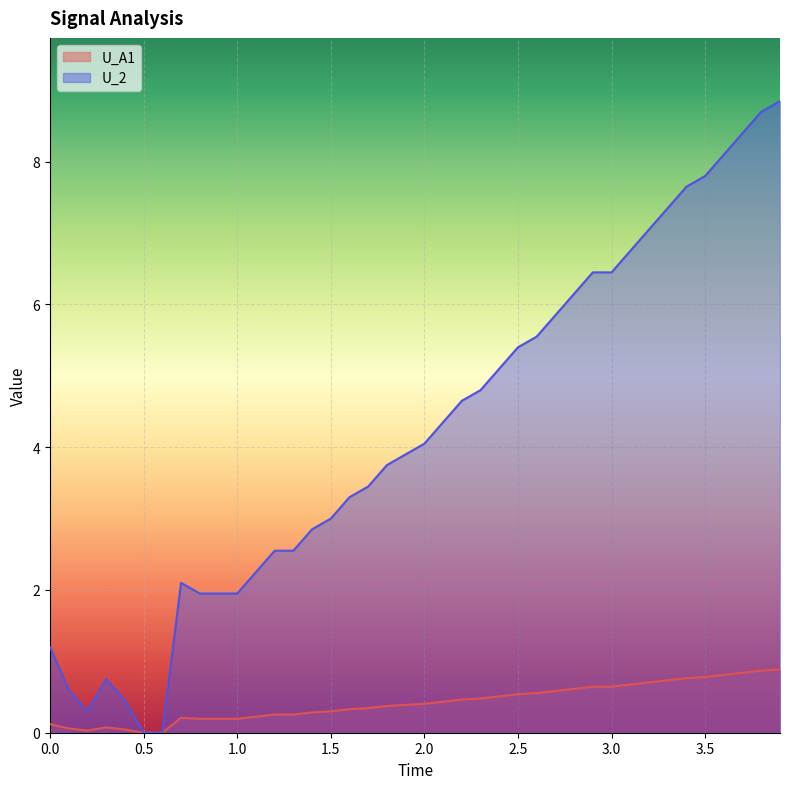

True or false: U_A1 has a value of 0.8 at 3.6.

True